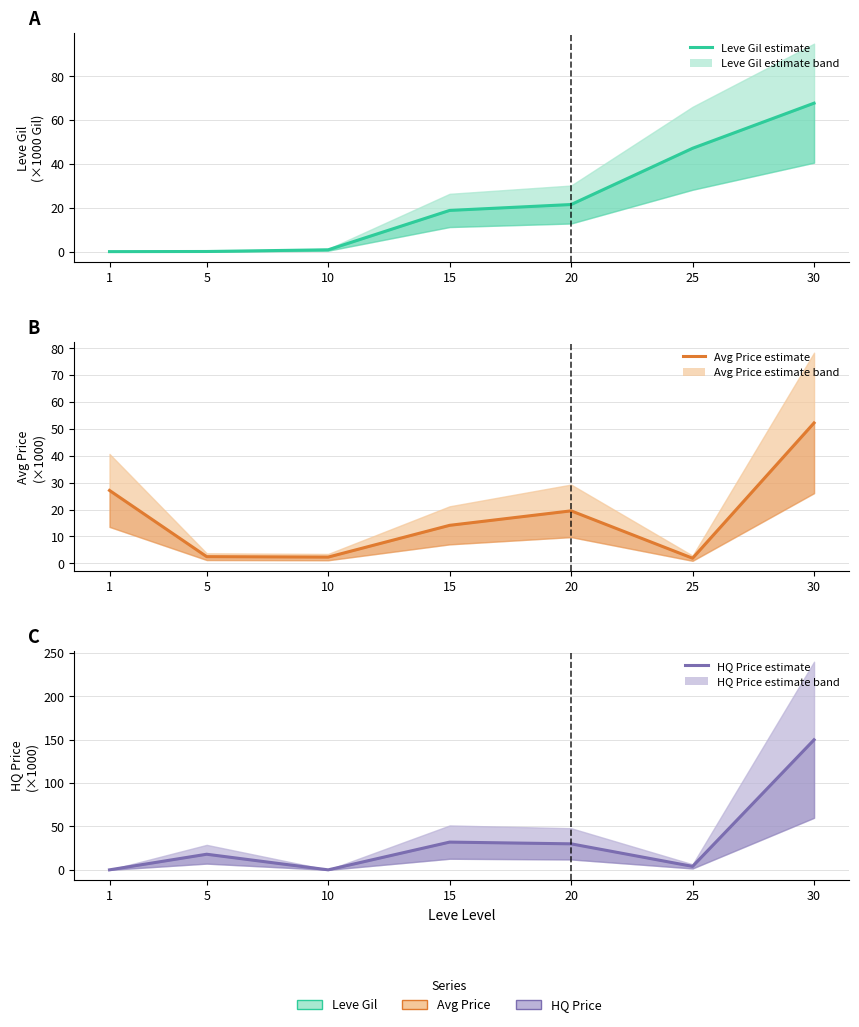

What value does the Avg Price estimate series have at 20?

19.5